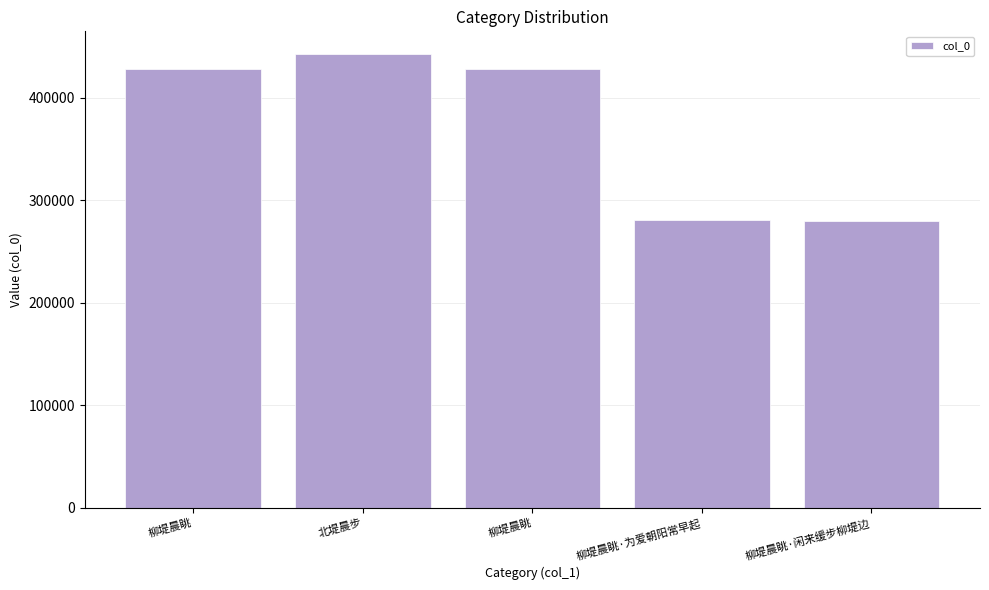

Is it true that the value at 柳堤晨眺 is 681223?

False